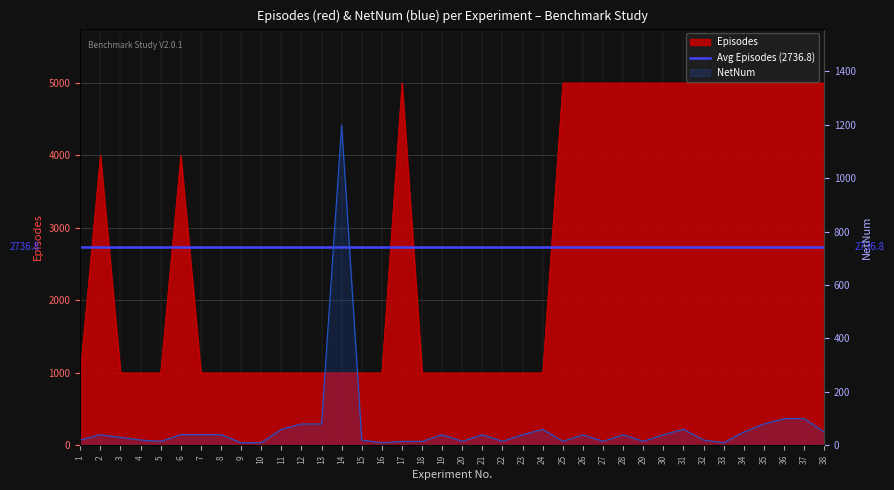

Which series has the widest spread of values?

Episodes